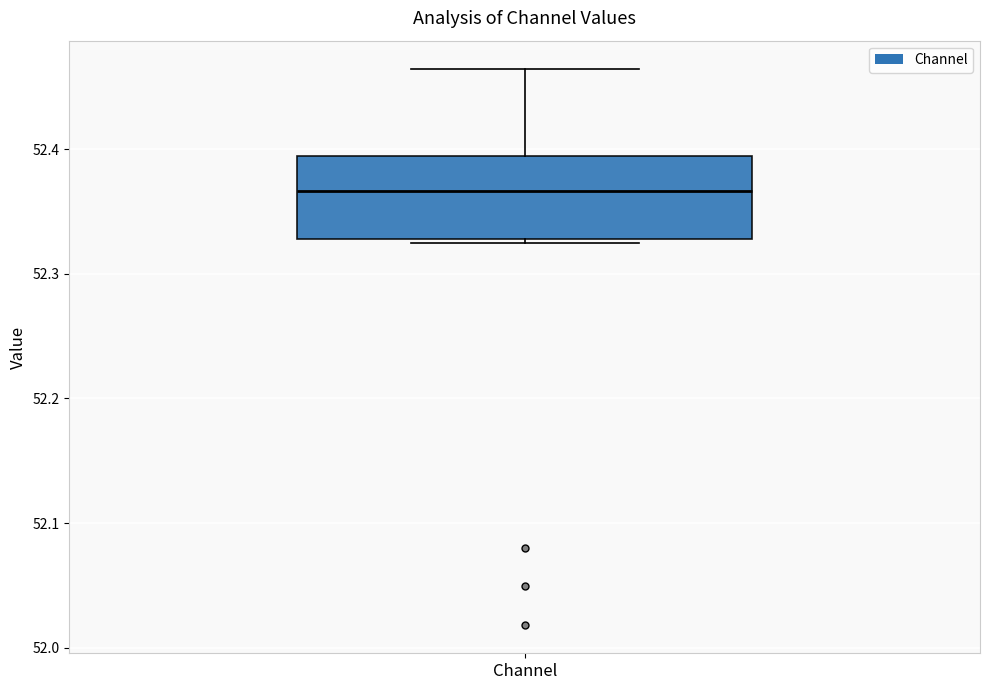

Where is the upper edge of the box for Channel on the y-axis? The values are not printed on the chart, so give them approximately, as read against the axis.

52.39